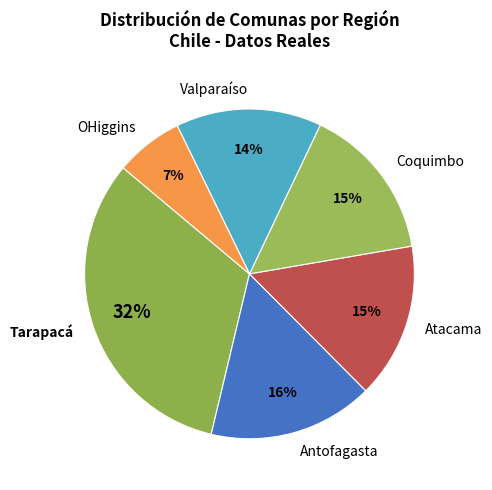

To the nearest percent, what percentage of the pie is Coquimbo?

15%